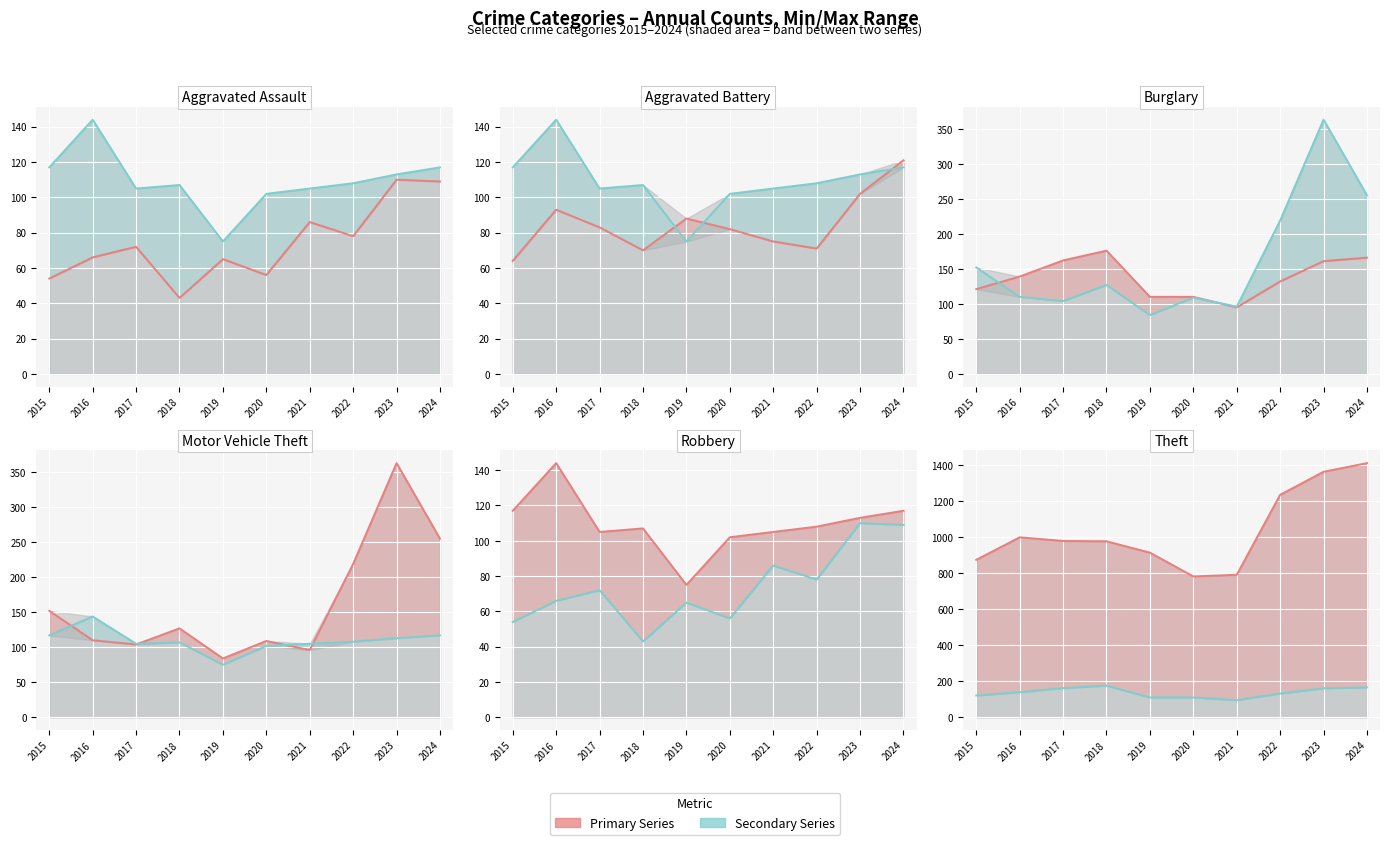

Reading left to right, extract all data points from this chart.

Aggravated Assault: 54	66	72	43	65	56	86	78	110	109
Robbery: 117	144	105	107	75	102	105	108	113	117
Aggravated Battery: 64	93	83	70	88	82	75	71	102	121
Burglary: 121	139	162	176	110	110	95	132	161	166
Motor Vehicle Theft: 152	110	104	127	84	109	96	219	363	255
Theft: 874	999	979	977	914	782	791	1235	1363	1411